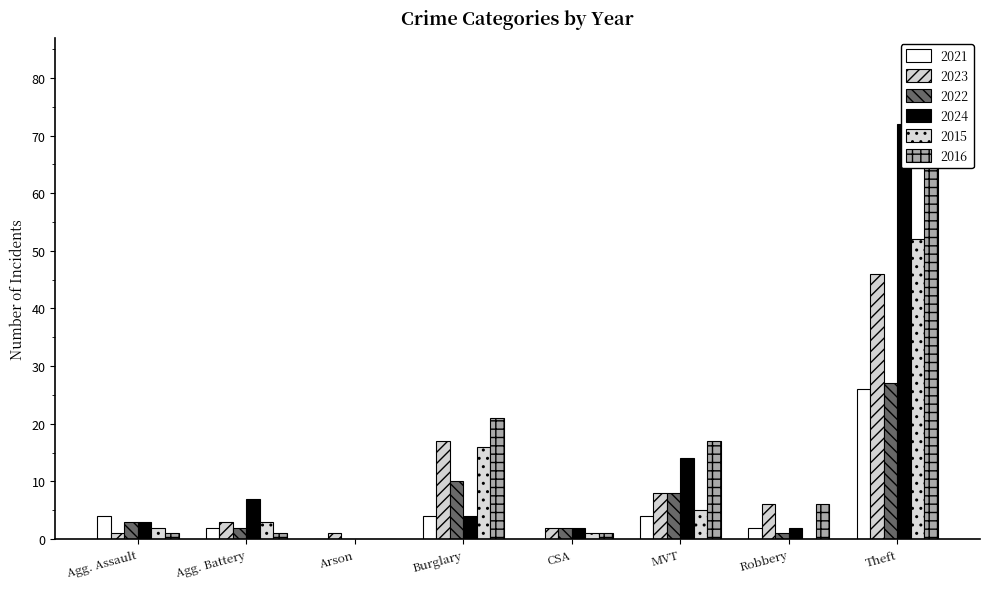

What is the total value across all series at Robbery?

17